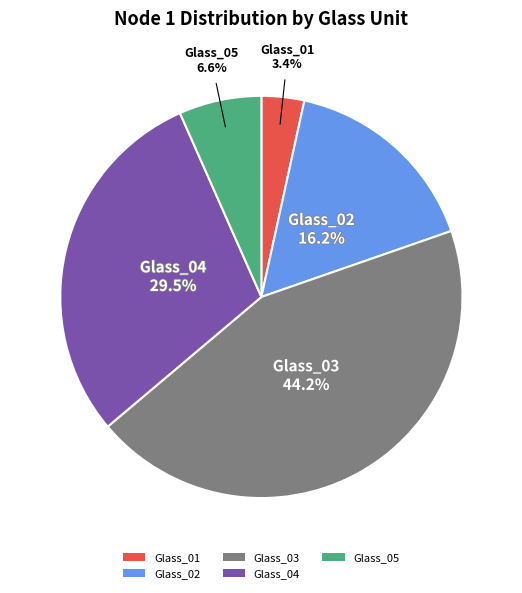

Rank the categories by value from lowest to highest.

Glass_01, Glass_05, Glass_02, Glass_04, Glass_03